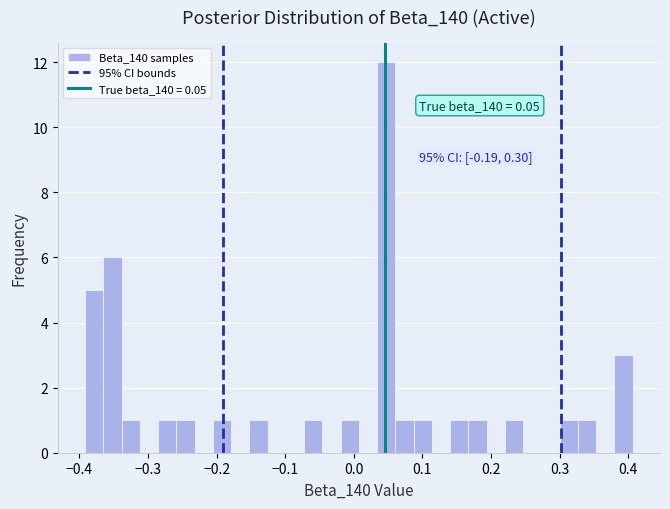

Read against the x-axis, roughly where is the centre of the tallest bar?

0.05